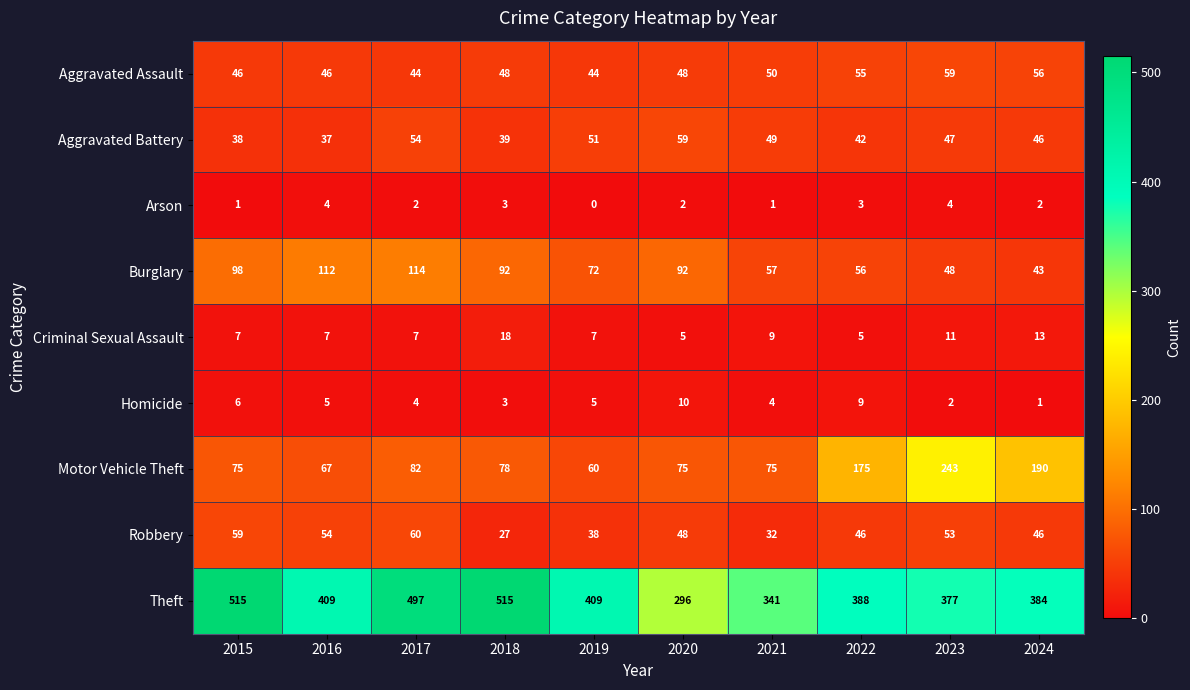

At 2021, list the series in order from smallest to largest.

Arson, Homicide, Criminal Sexual Assault, Robbery, Aggravated Battery, Aggravated Assault, Burglary, Motor Vehicle Theft, Theft